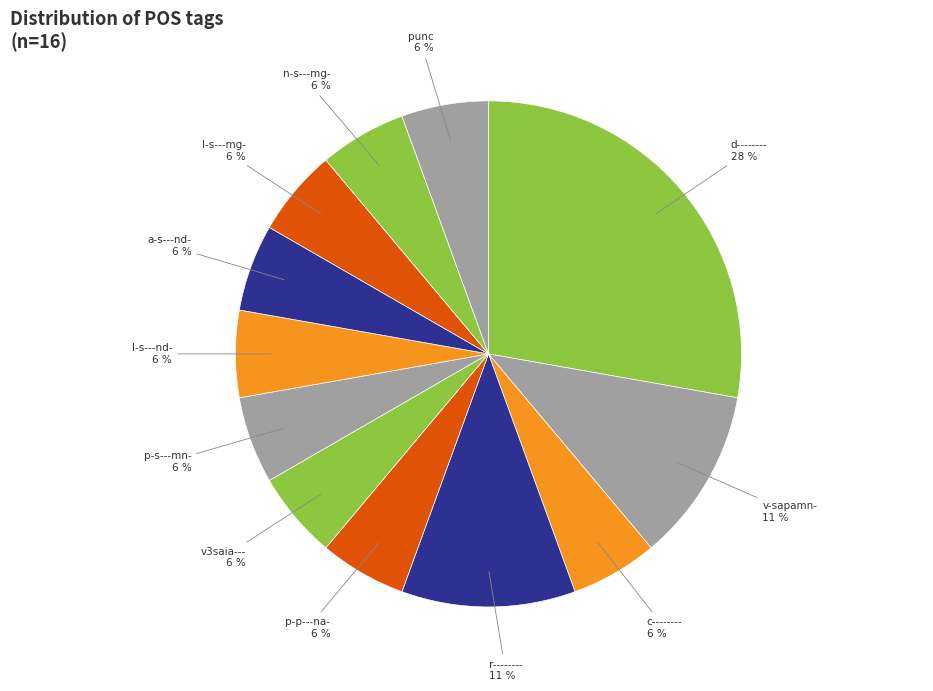

Is there any slice that represents more than half of the pie?

No